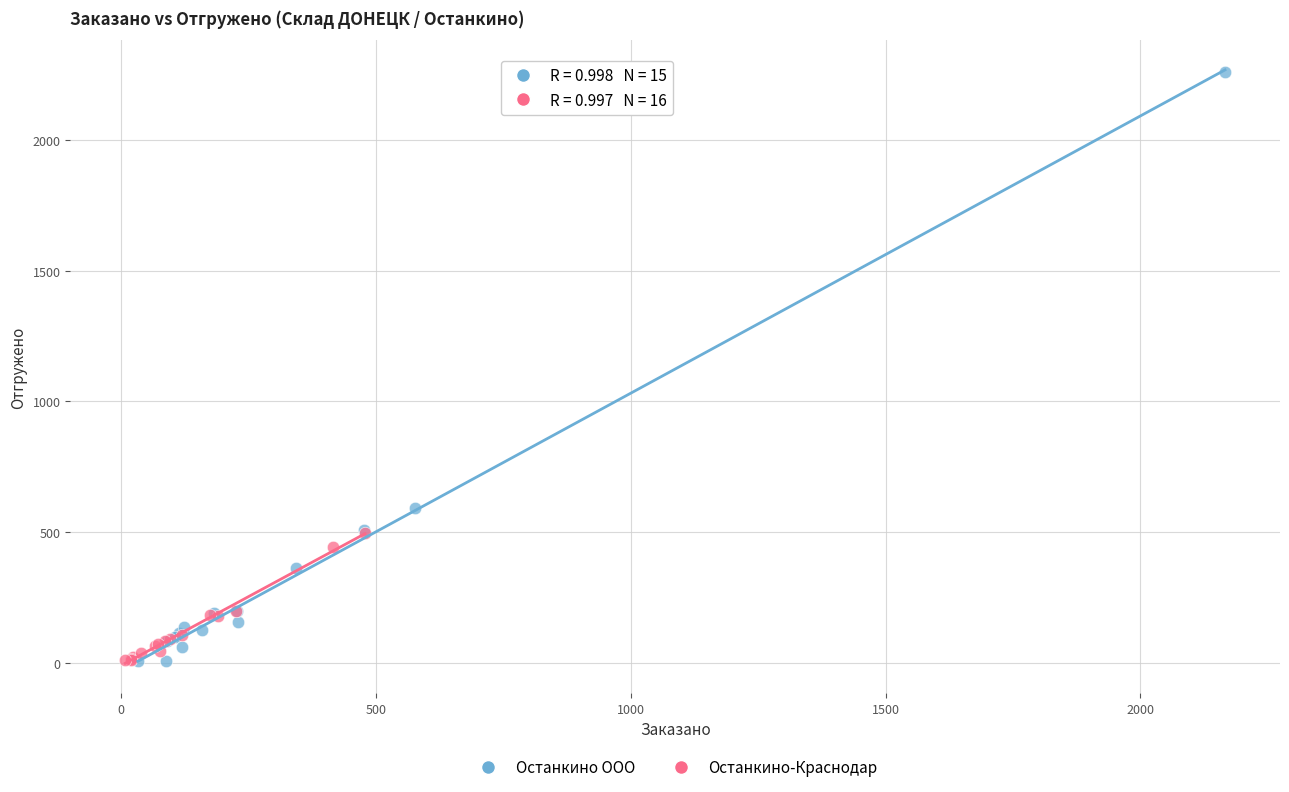

Which series has the largest Y range (max minus min)?

Останкино ООО